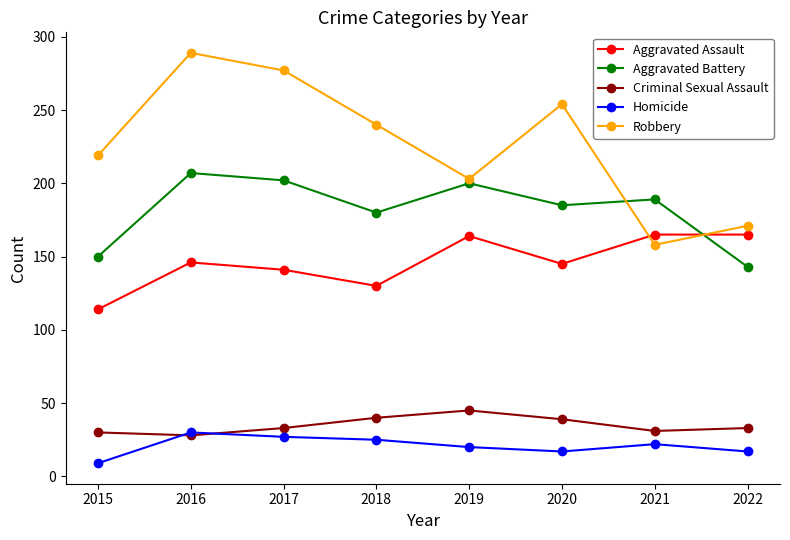

How many data points in Homicide are less than 22?

4